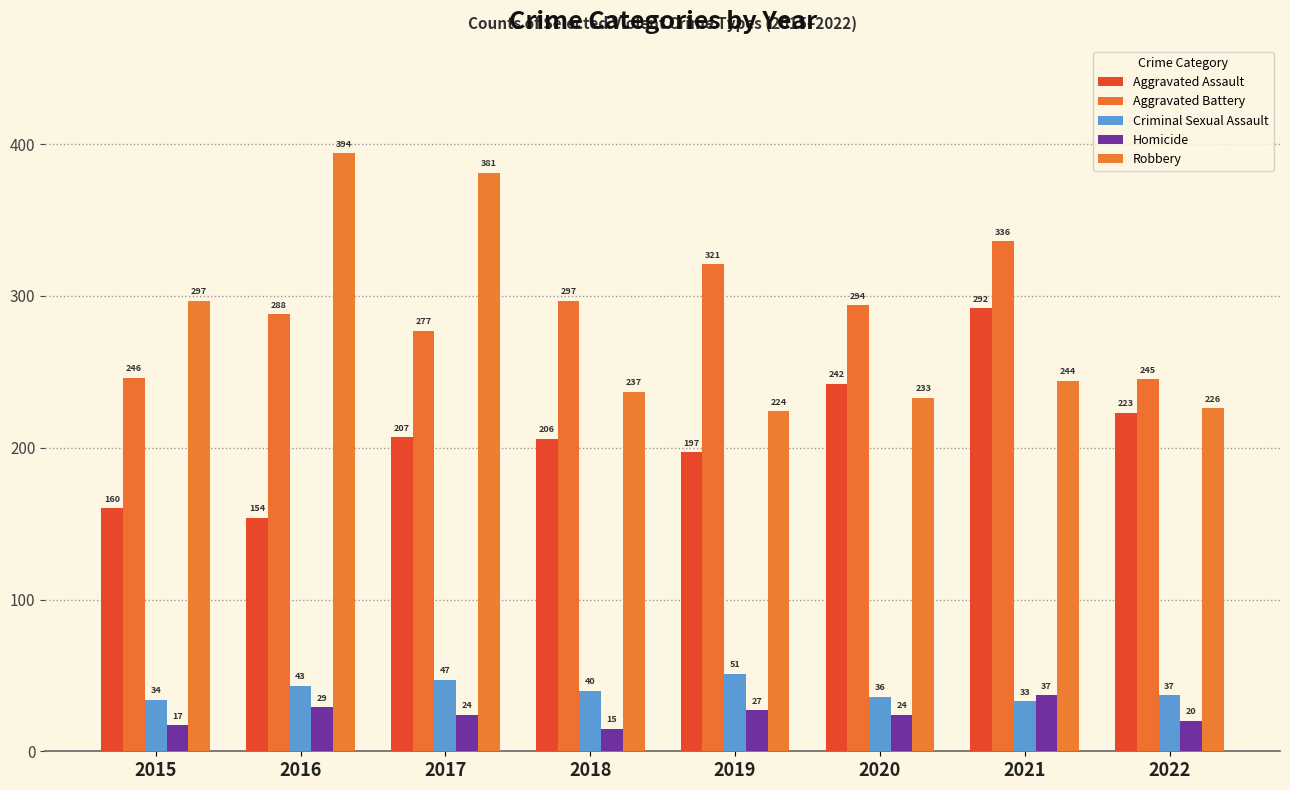

Which category has the highest value across all series?

2016